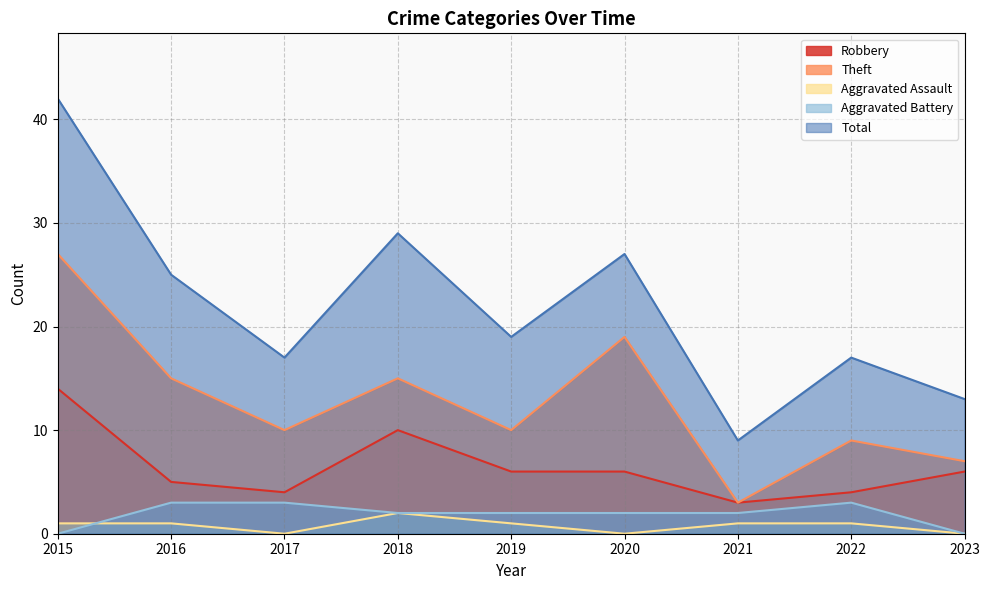

What are all the series names shown in the legend?

Robbery, Theft, Aggravated Assault, Aggravated Battery, Total